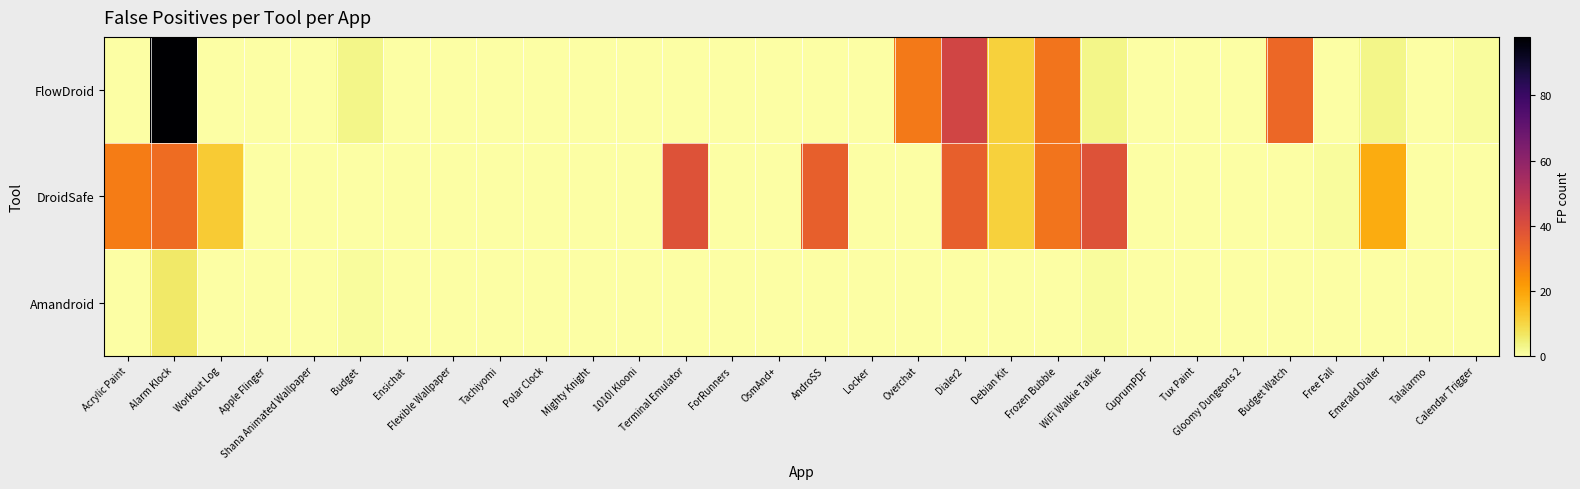

Which has a higher value, Workout Log or Emerald Dialer?

Emerald Dialer